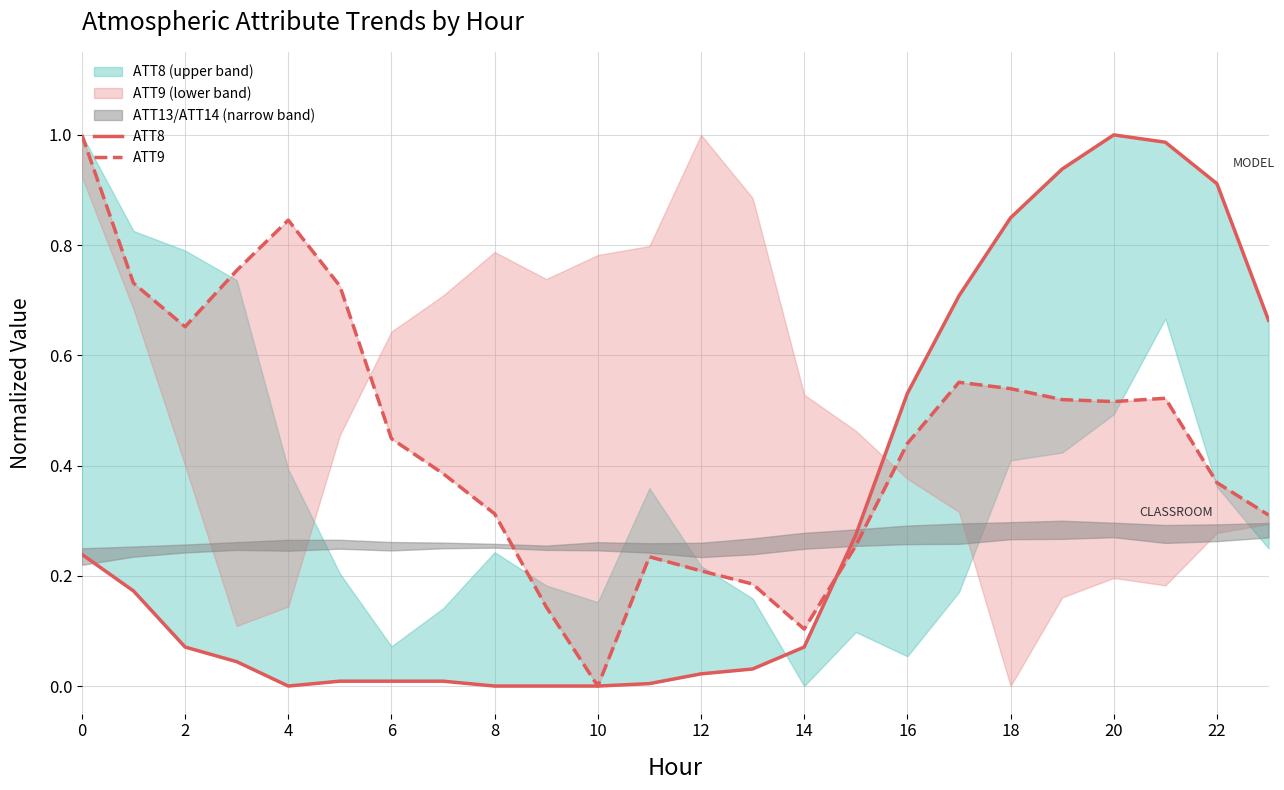

The ATT8 series shows 1.2 at 18. True or false?

False